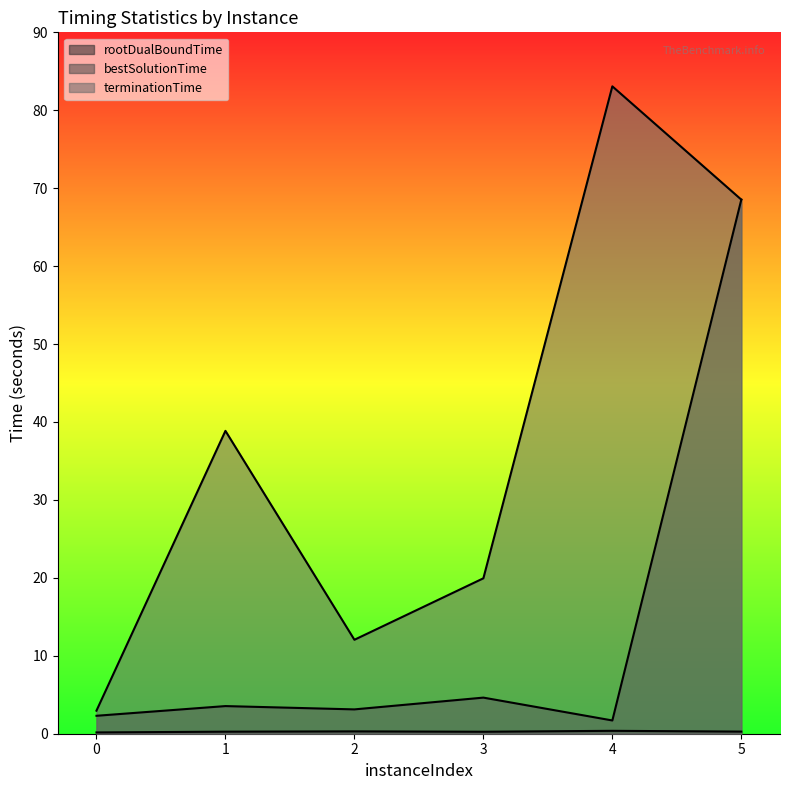

True or false: bestSolutionTime has more than 0 interior local peaks.

True